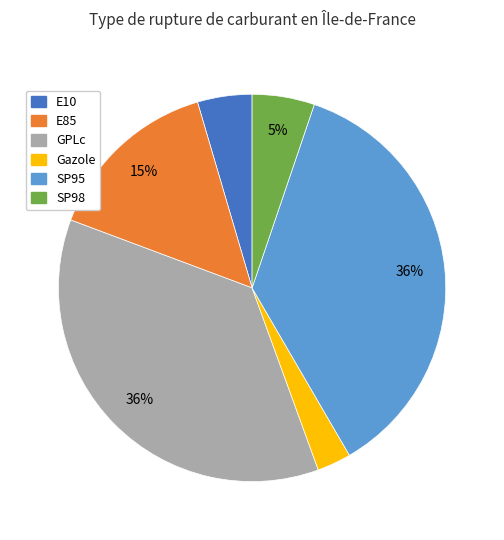

Is there a majority slice in this chart?

No